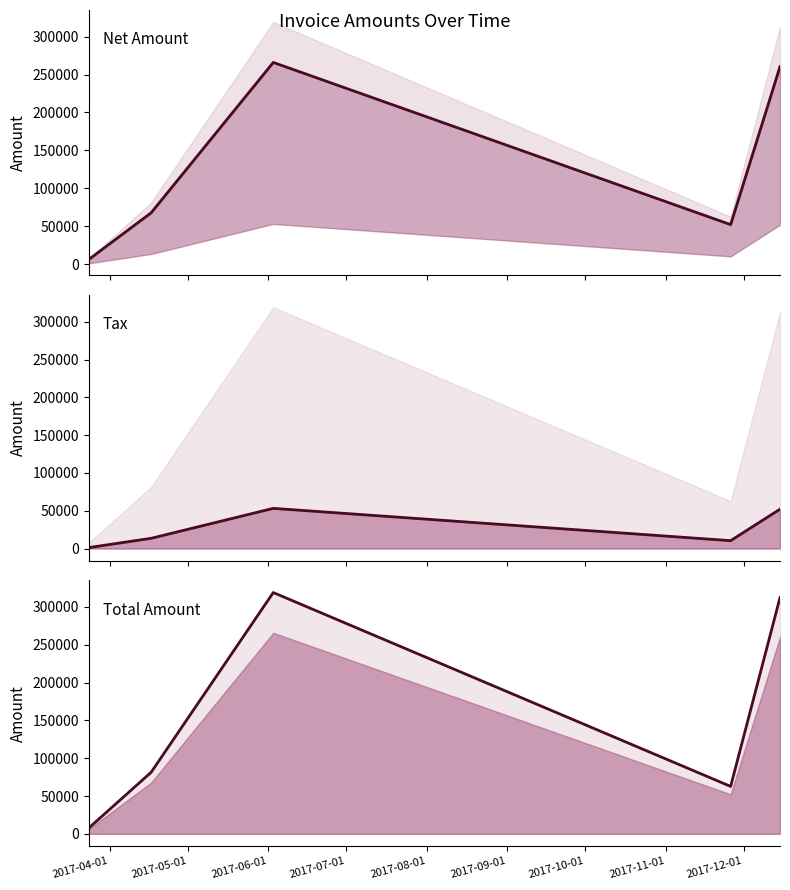

List the series in order of their overall mean, lowest first.

Tax, Net Amount, Total Amount